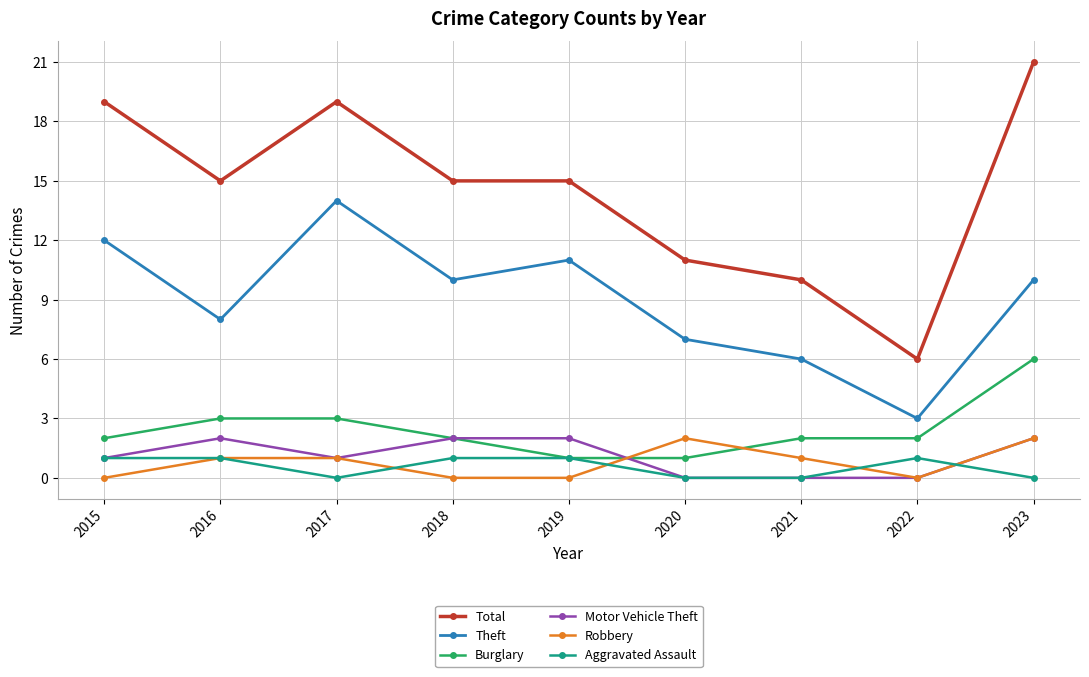

Does the chart display data point markers on the line(s)?

Yes